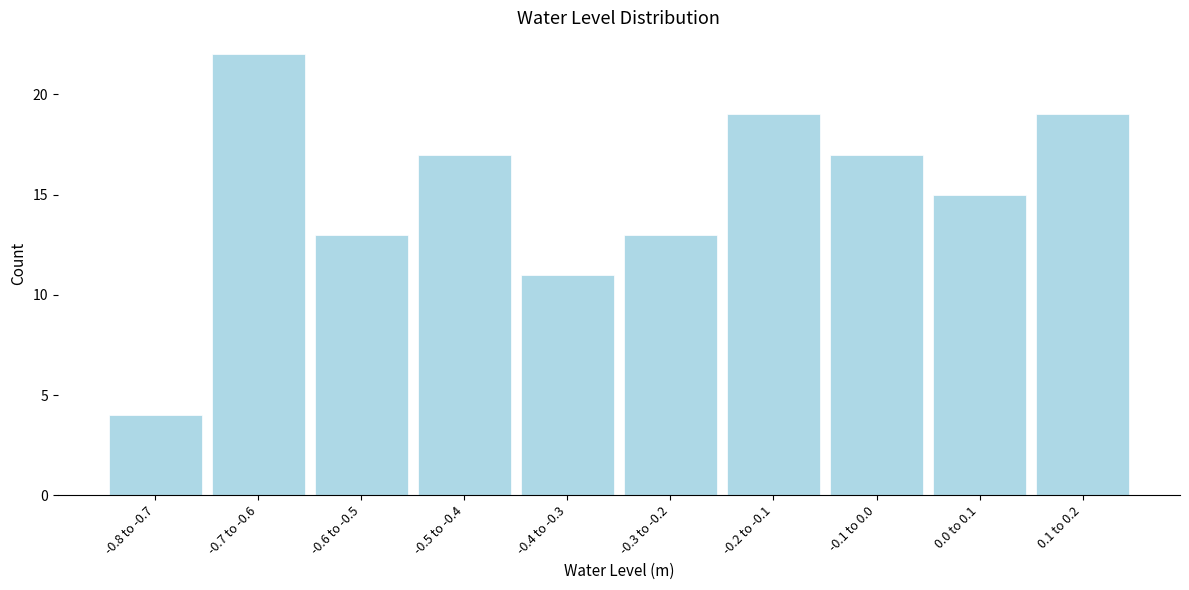

Reading left to right, what are all the values shown in this chart?

-0.8 to -0.7=4	-0.7 to -0.6=22	-0.6 to -0.5=13	-0.5 to -0.4=17	-0.4 to -0.3=11	-0.3 to -0.2=13	-0.2 to -0.1=19	-0.1 to 0.0=17	0.0 to 0.1=15	0.1 to 0.2=19